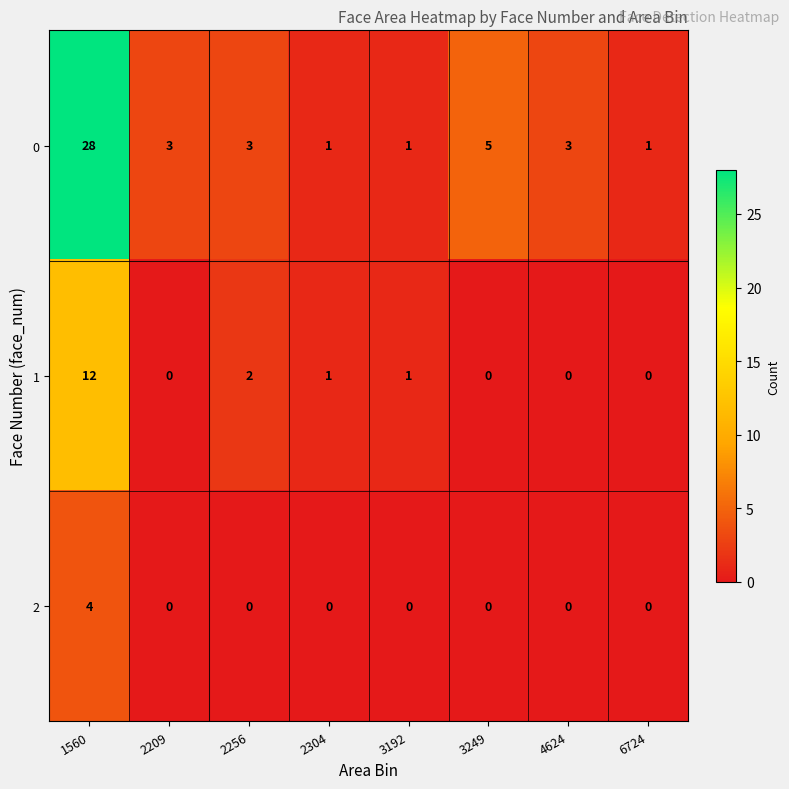

How many distinct data groups are displayed?

3